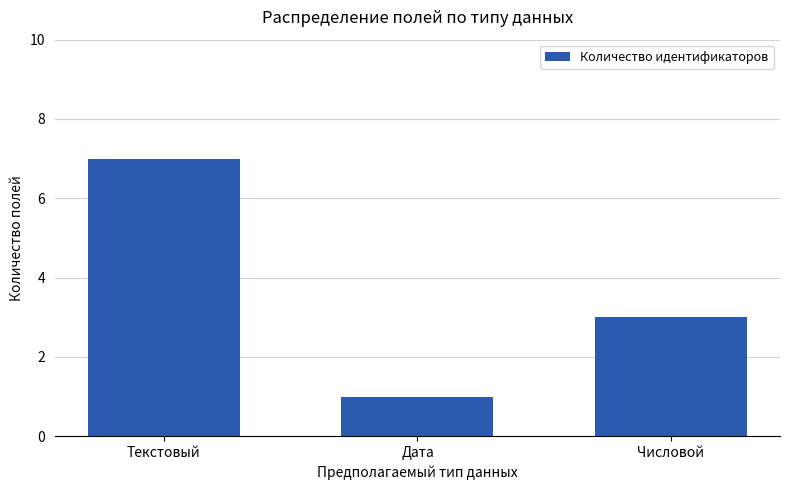

How many categories are shown in the chart?

3